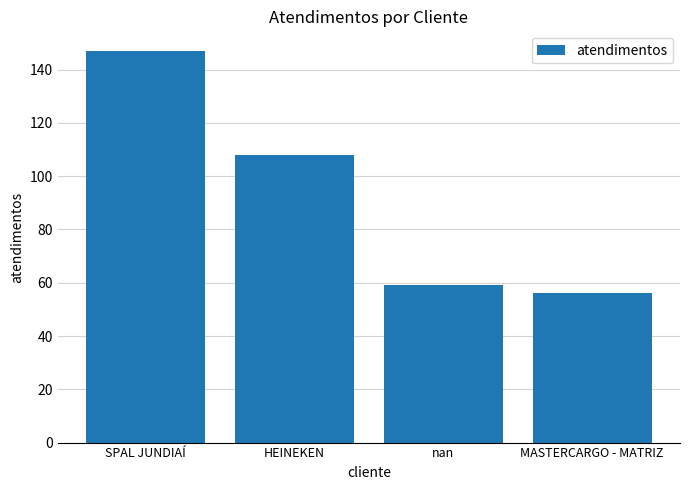

Reading left to right, what are all the values shown in this chart?

147	108	59	56